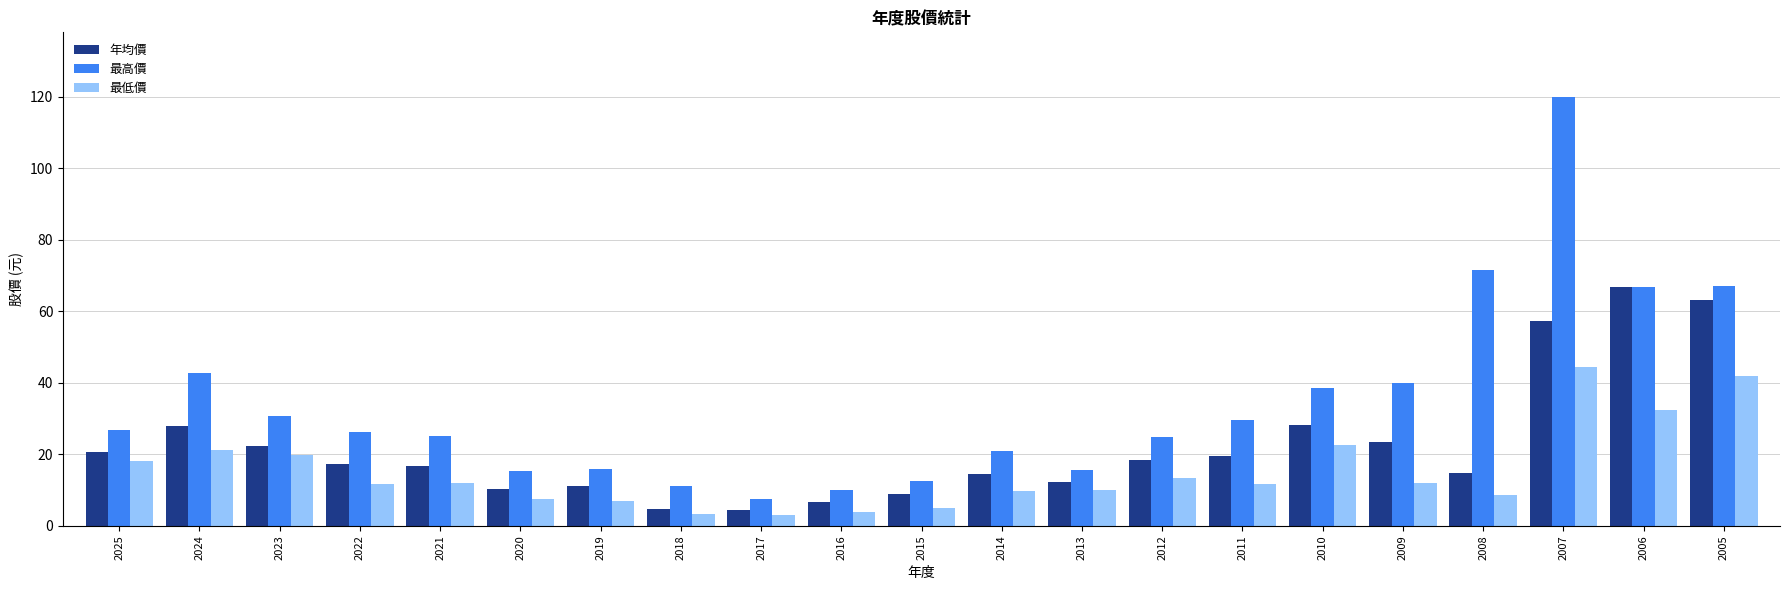

What is the maximum value shown in the chart?

120.0